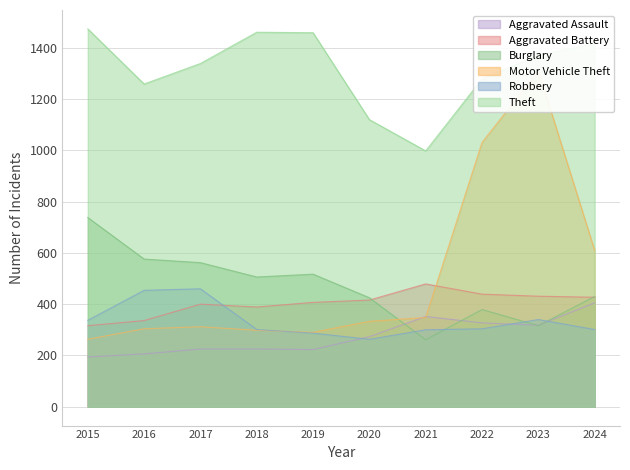

What is the sum of all Aggravated Battery values?

4040